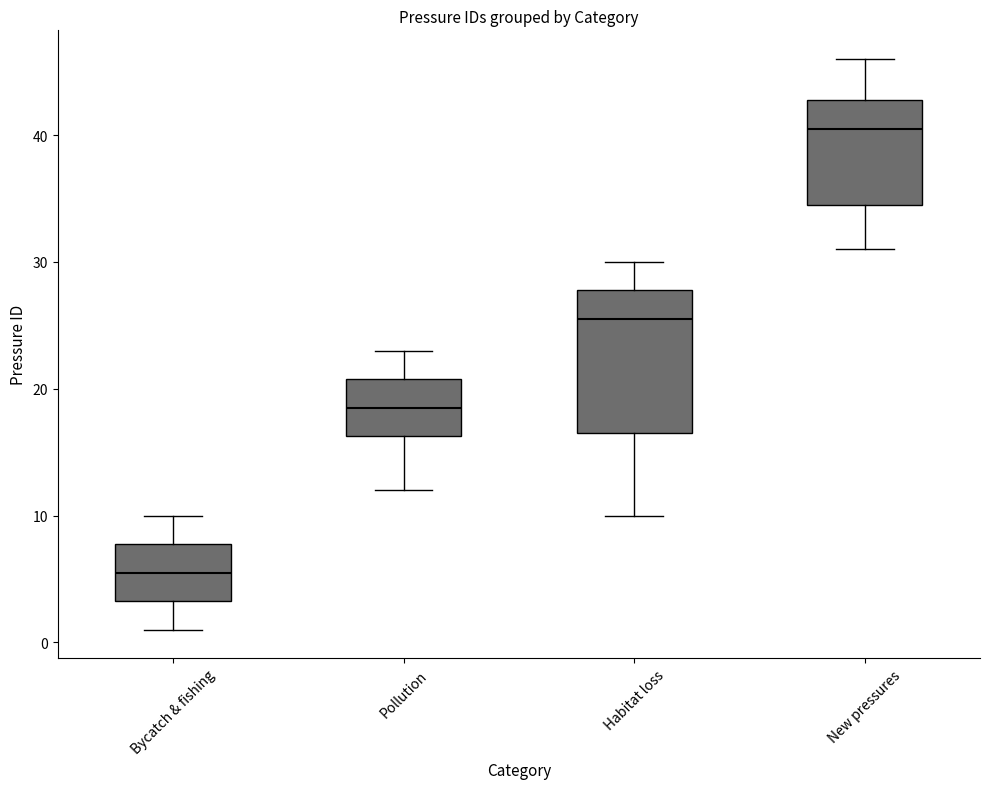

Reading left to right, transcribe this box plot: for each box, give where its median line is, the range the box spans, and where its two whiskers end, as read against the y-axis. The values are not printed on the chart, so give them approximately, as read against the axis.

Bycatch & fishing: median 6, box 3 to 8, whiskers 1 to 10
Pollution: median 19, box 16 to 21, whiskers 12 to 23
Habitat loss: median 26, box 17 to 28, whiskers 10 to 30
New pressures: median 41, box 35 to 43, whiskers 31 to 46